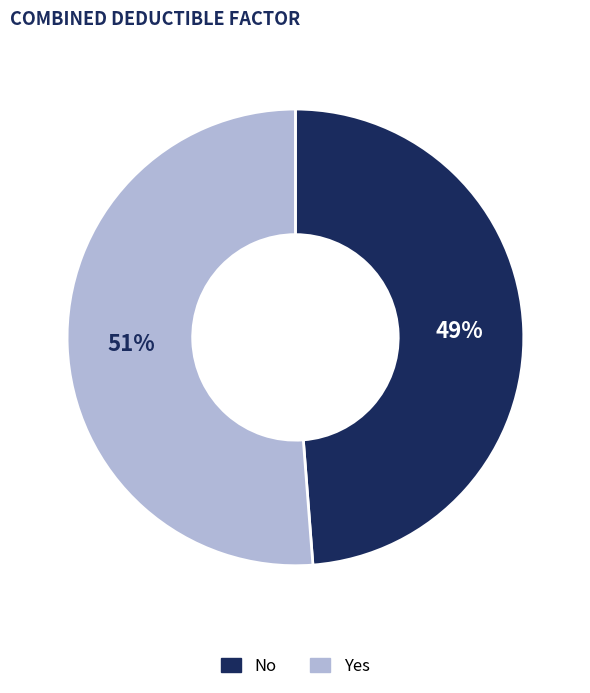

Rank the categories by value from highest to lowest.

Yes, No